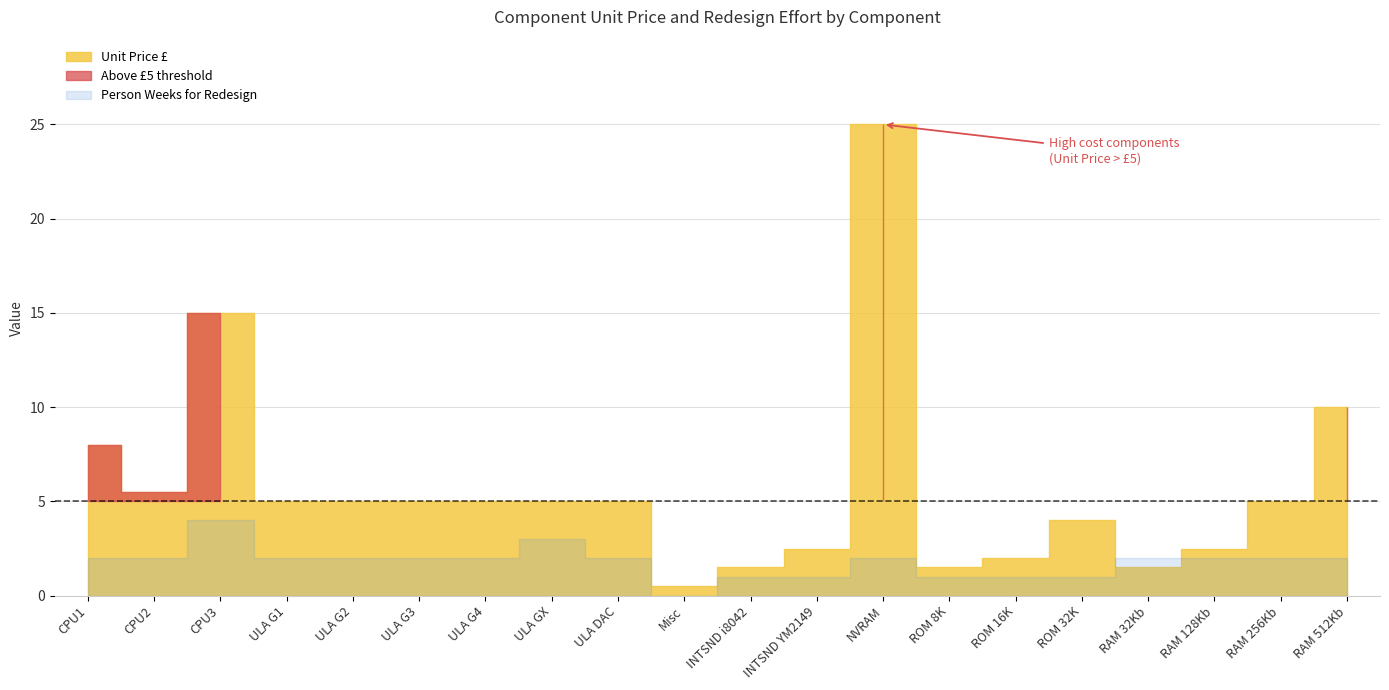

What is the label of the 14th point from the right?

ULA G4